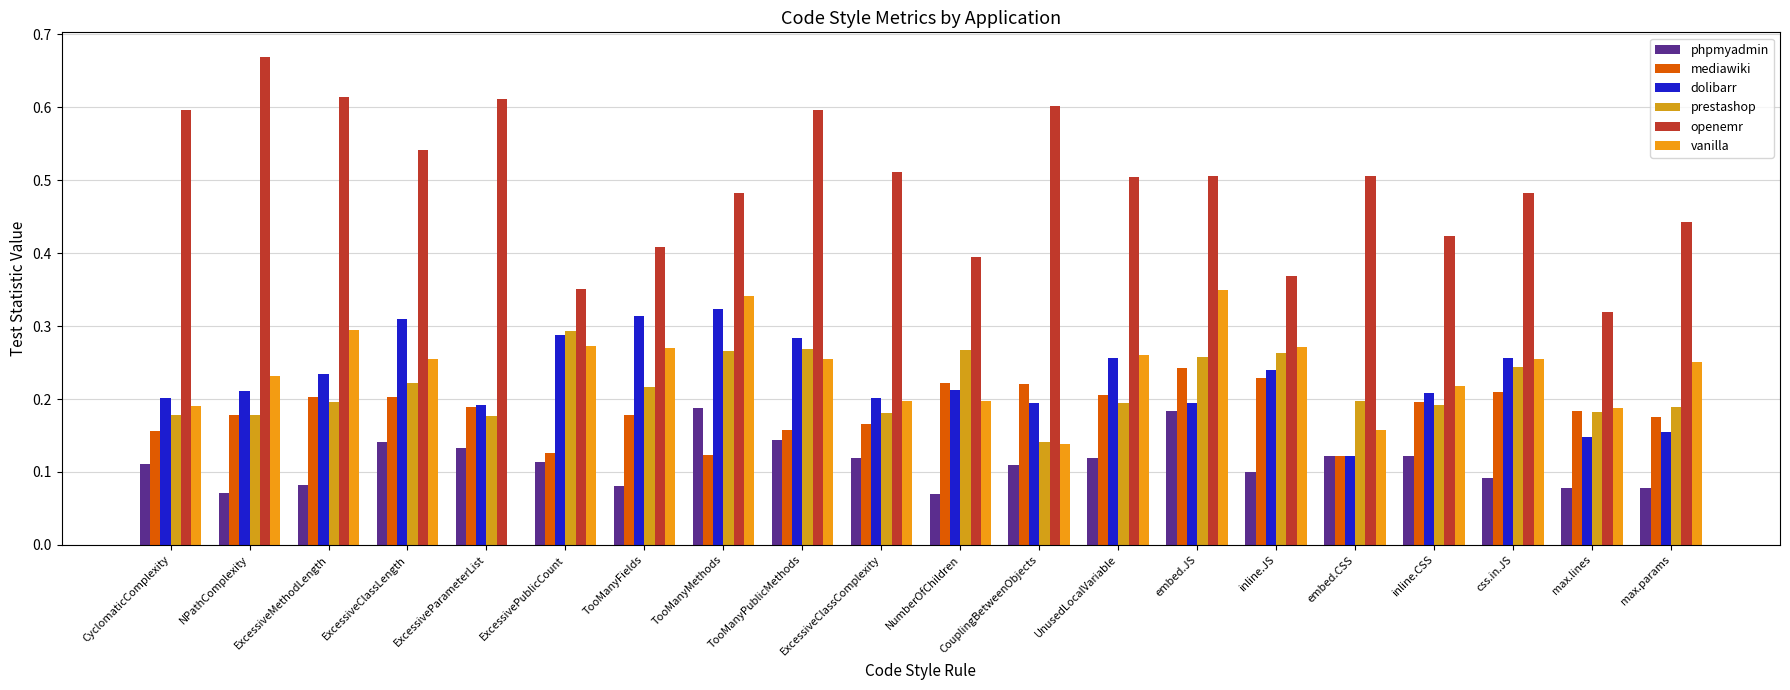

What is the difference between the highest and lowest values at max.params?

0.4